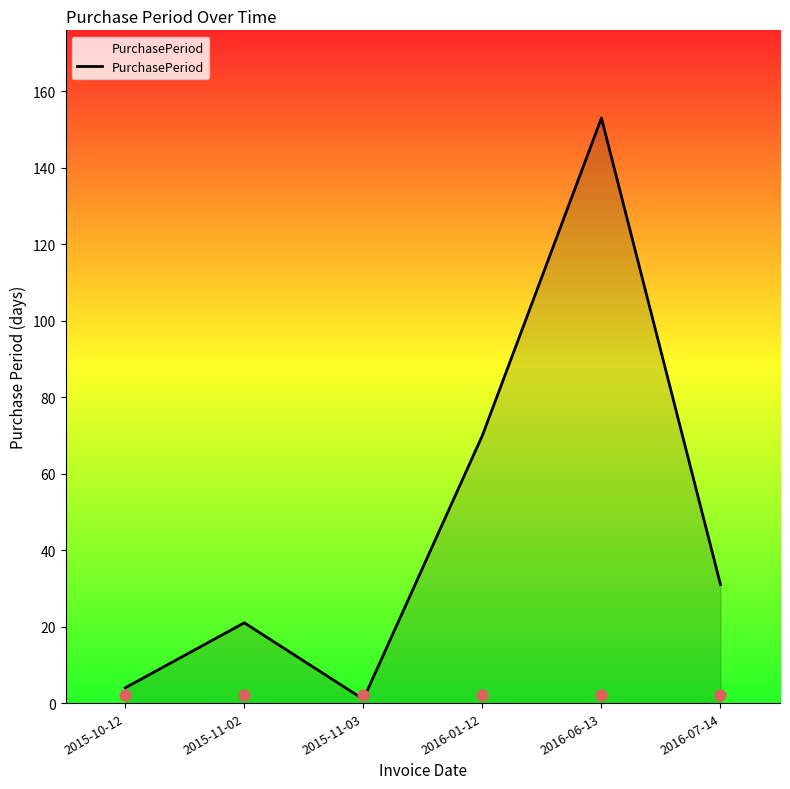

Approximately how many times larger is the value at 2016-01-12 compared to 2016-06-13?

0.5